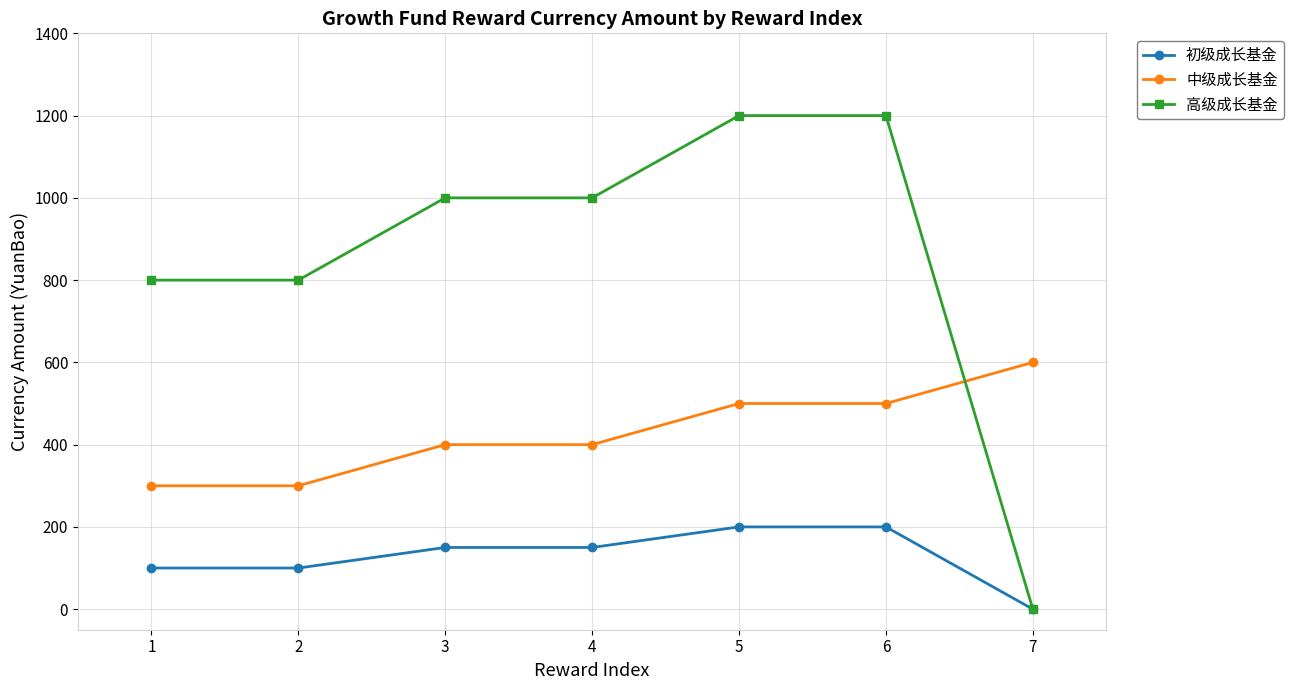

Which series changed the most between 1 and 4?

高级成长基金